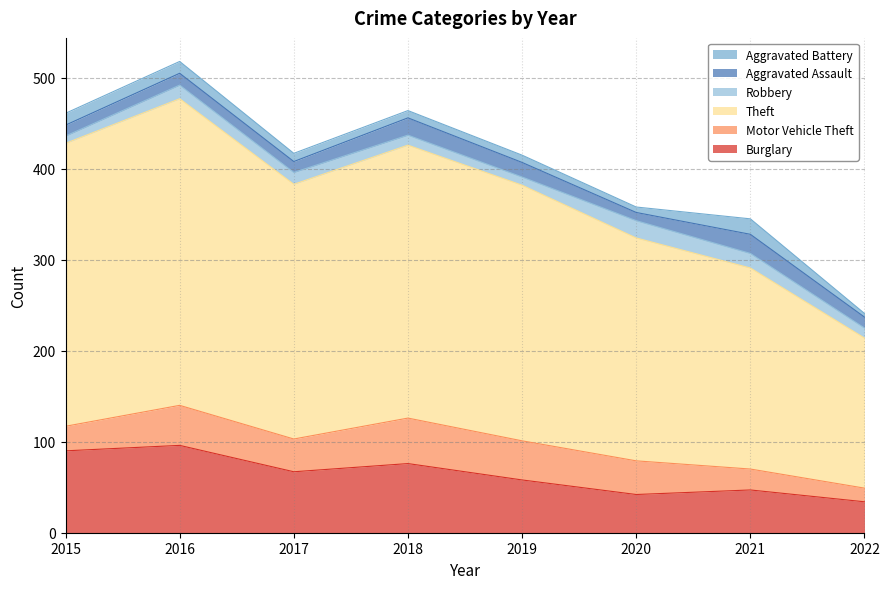

What is the value of the Aggravated Battery point at the 3rd from the left?

9